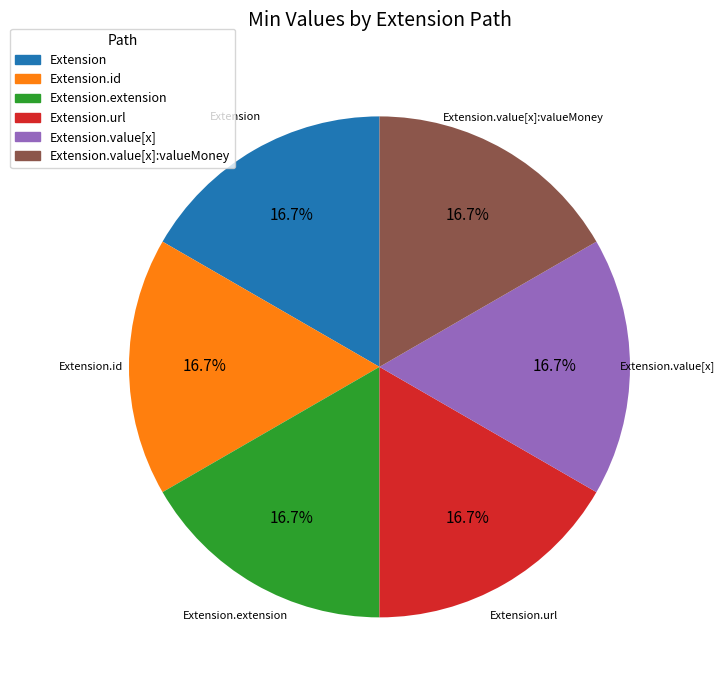

Count the number of slices in the pie.

6